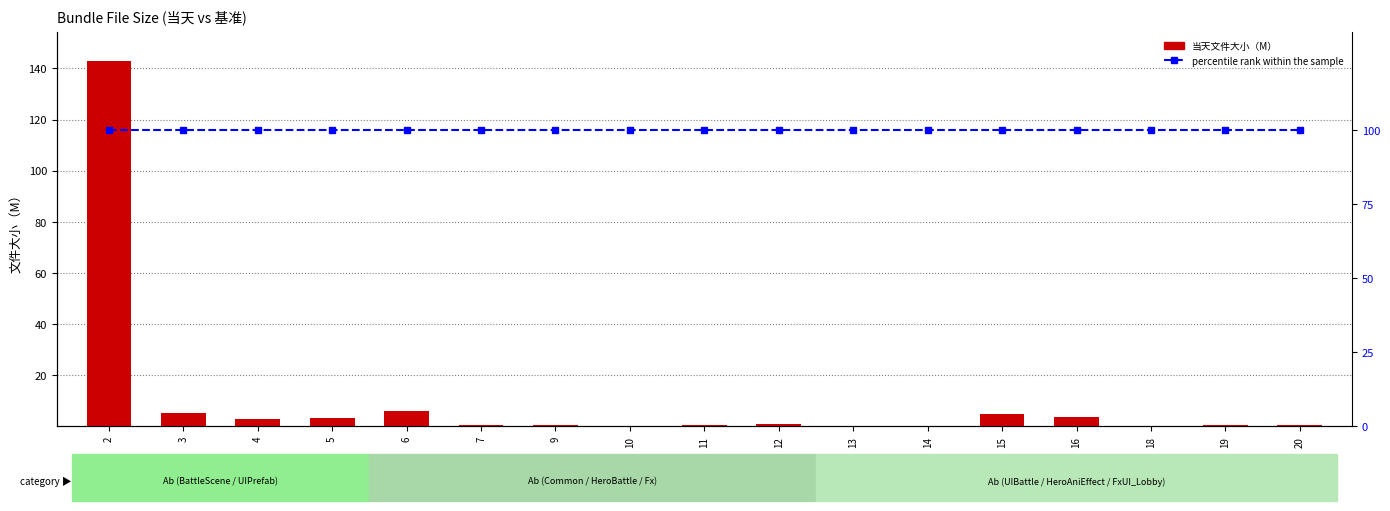

List the series in order of their peak value, highest first.

当天文件大小（M）, percentile rank within the sample